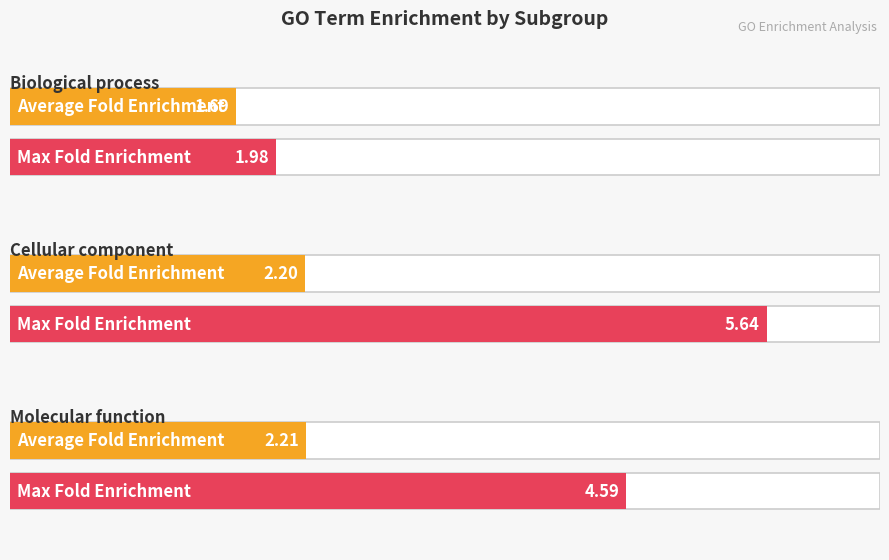

Is it true that Cellular component equals 2.2 at 3?

False